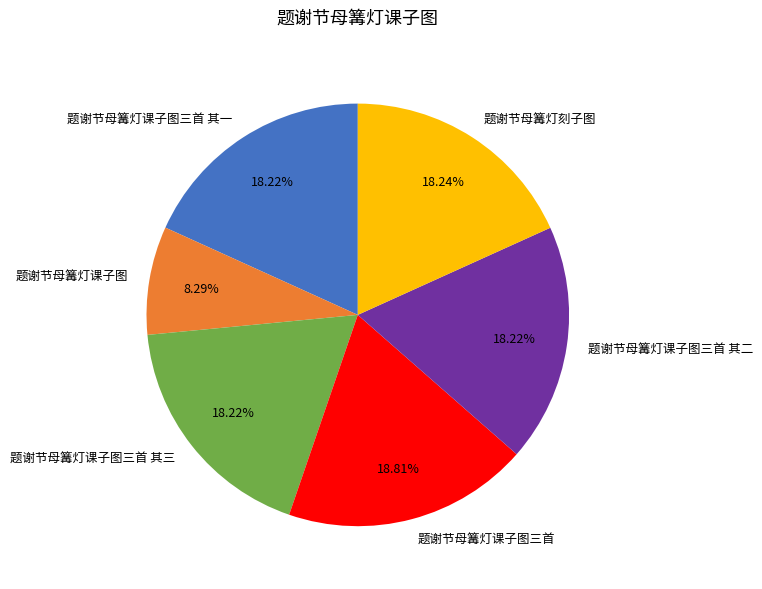

How many slices are in this pie chart?

6